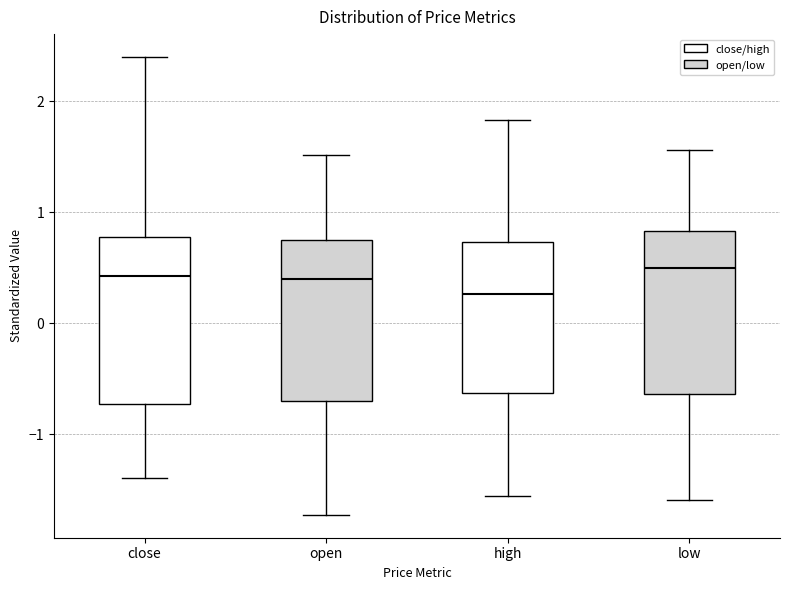

Which box's median line is the lowest?

high